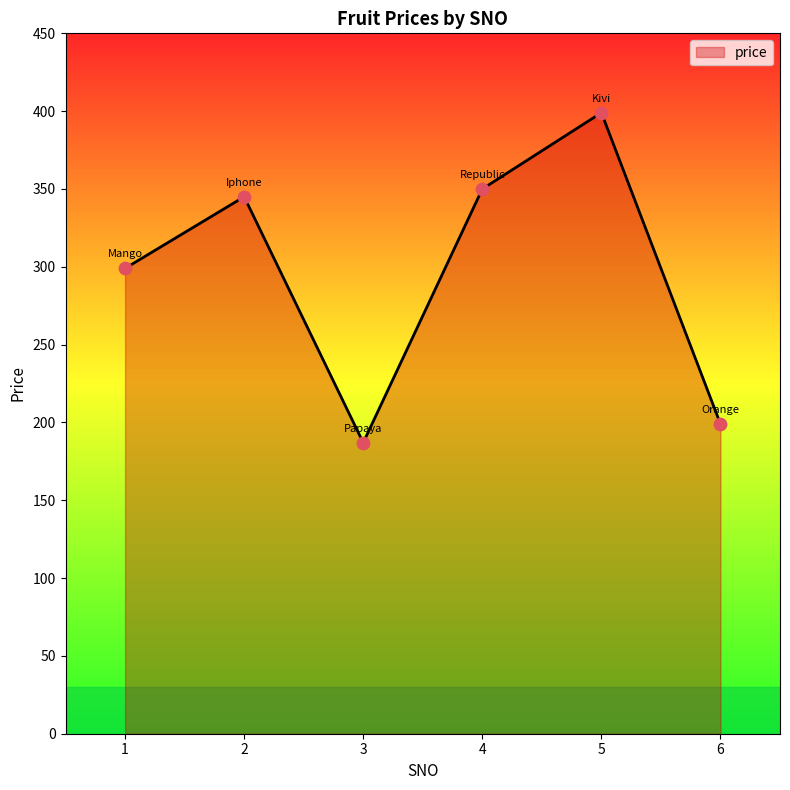

Approximately how many times larger is the value at 4 compared to 3?

1.9